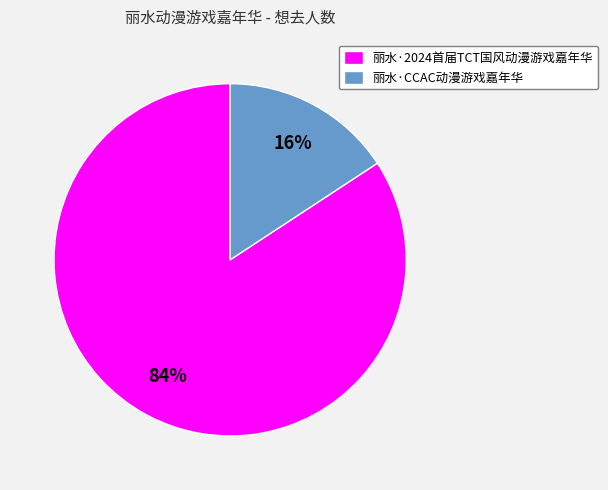

Which slice is the largest?

丽水·2024首届TCT国风动漫游戏嘉年华